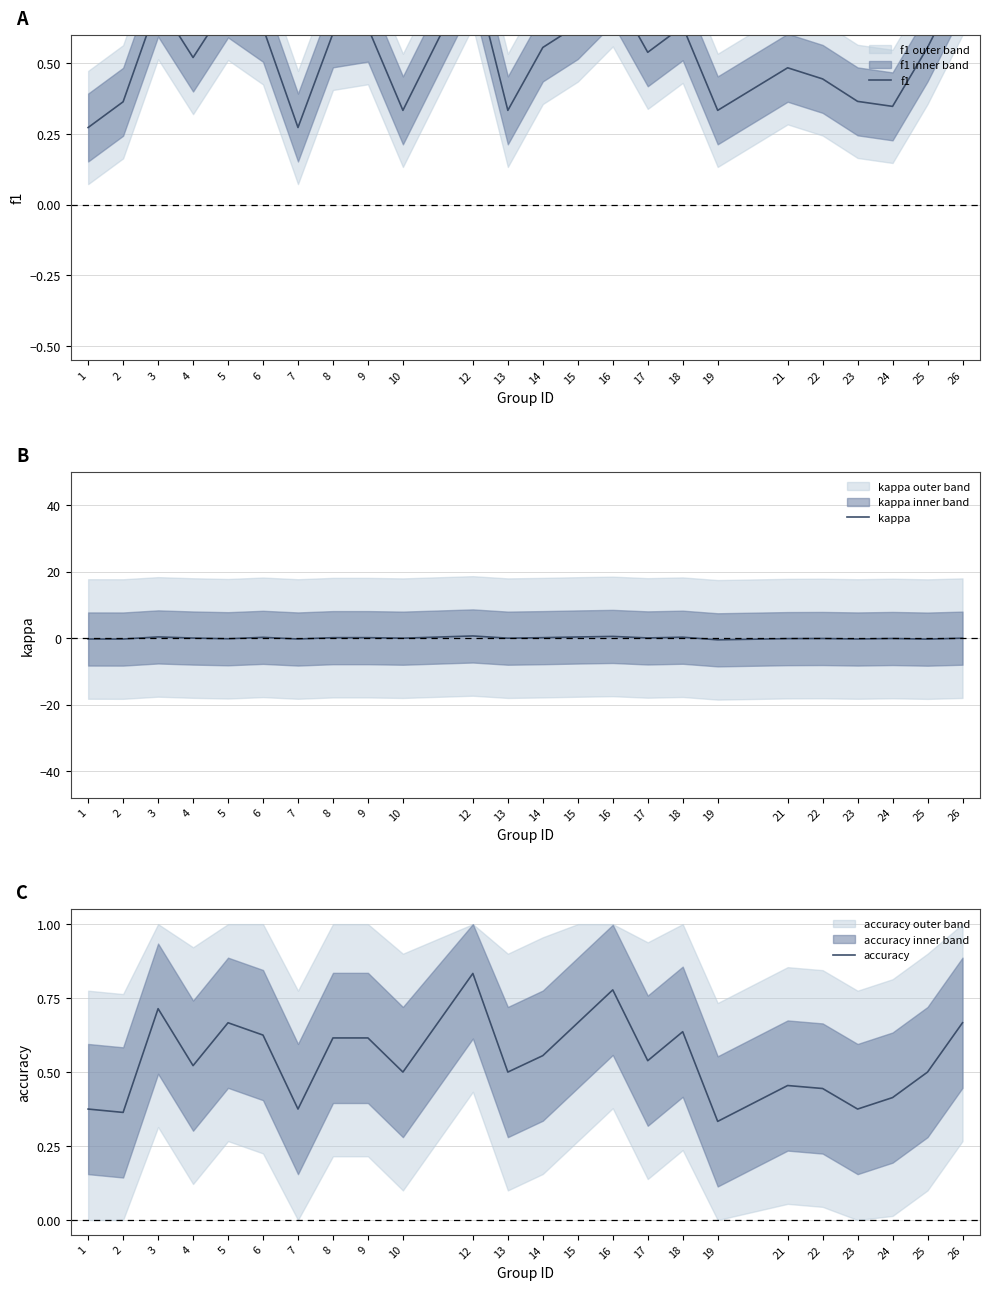

What is the sum of the kappa values at 2 and 21?

-0.4